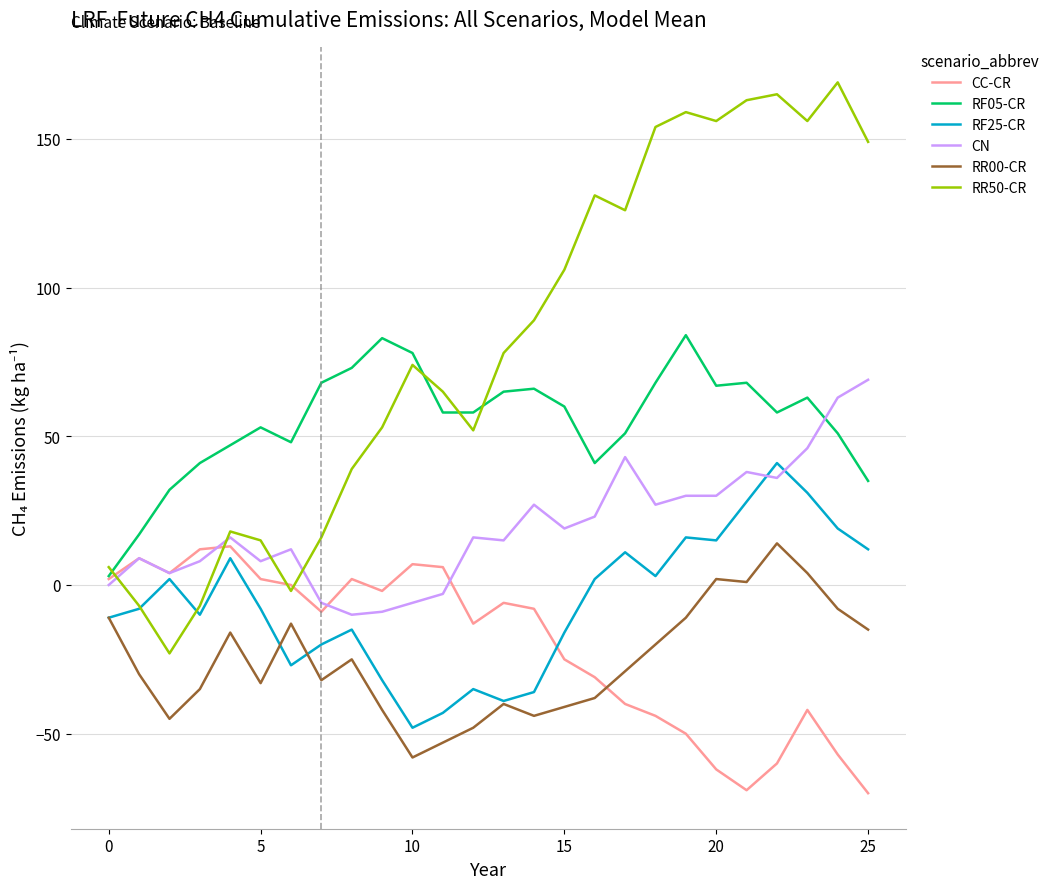

What is the smallest value displayed?

-70